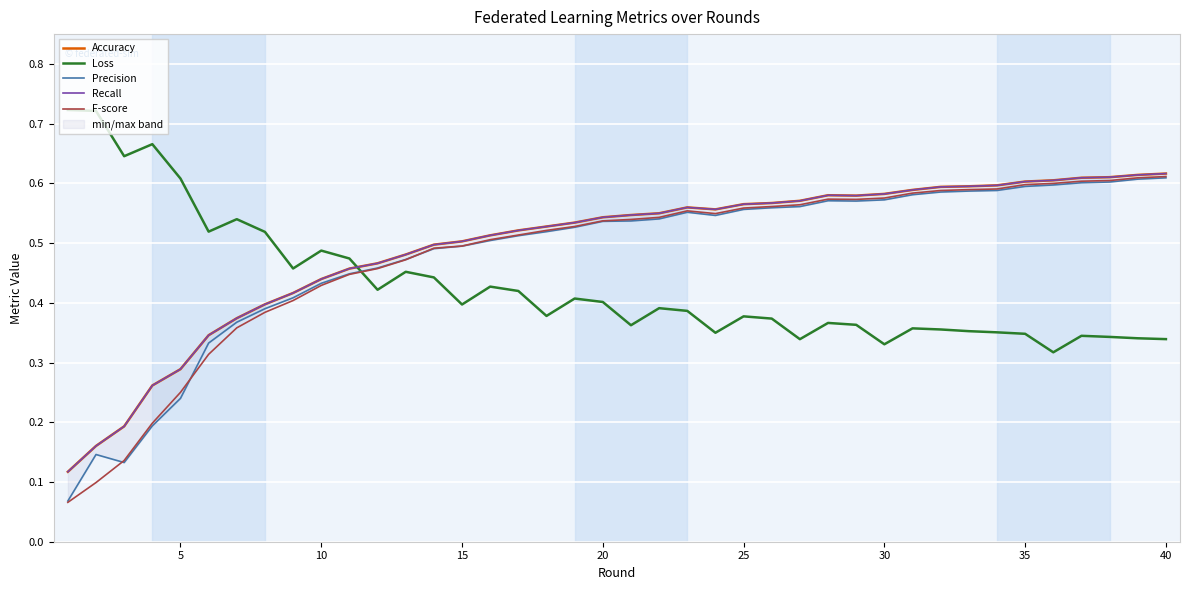

The value of F-score at 30 is 0.2. True or false?

False